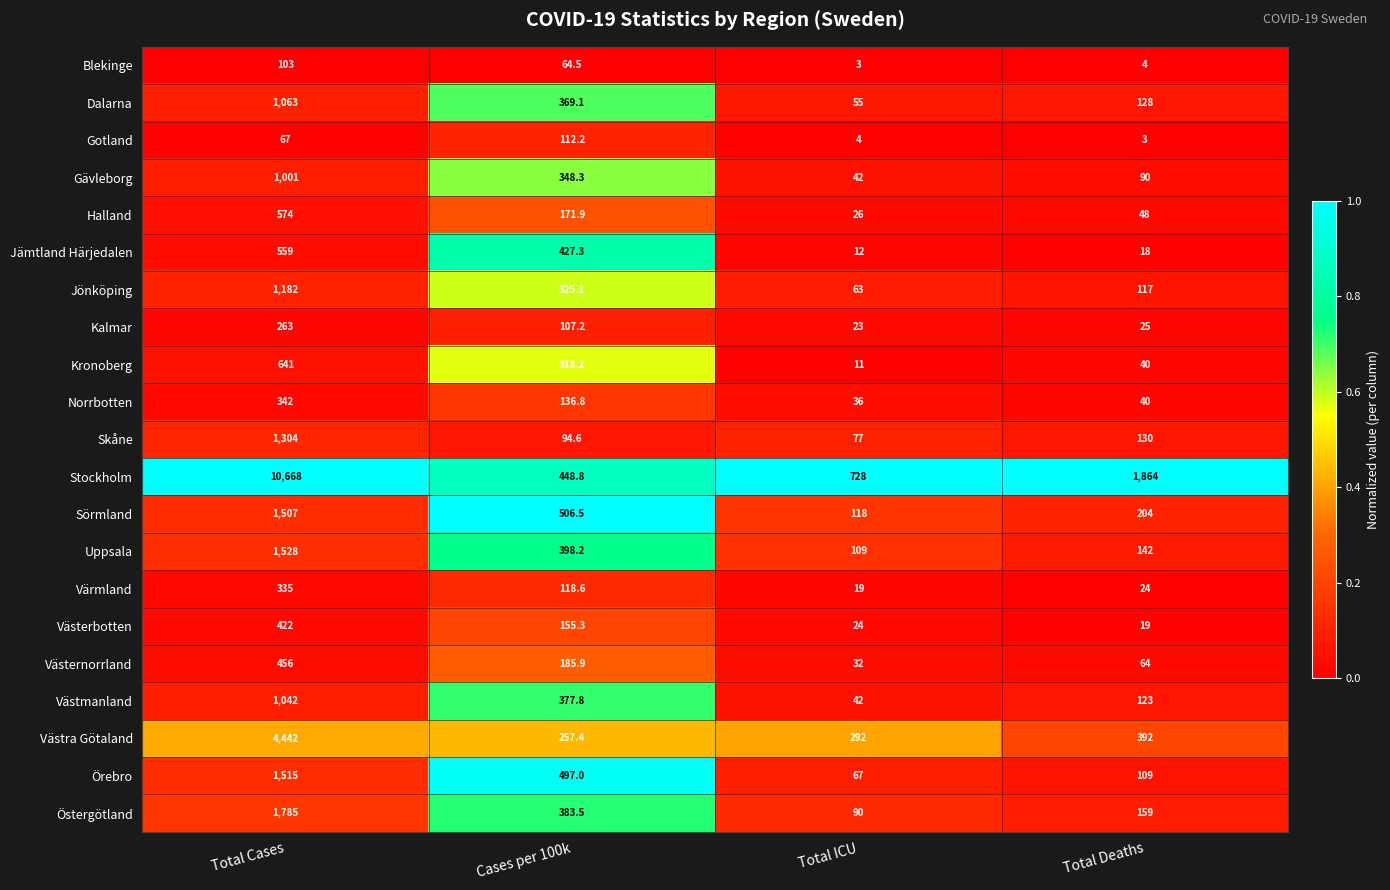

Rank the series by their maximum value, from lowest to highest.

Blekinge, Gotland, Kalmar, Värmland, Norrbotten, Västerbotten, Västernorrland, Jämtland Härjedalen, Halland, Kronoberg, Gävleborg, Västmanland, Dalarna, Jönköping, Skåne, Sörmland, Örebro, Uppsala, Östergötland, Västra Götaland, Stockholm